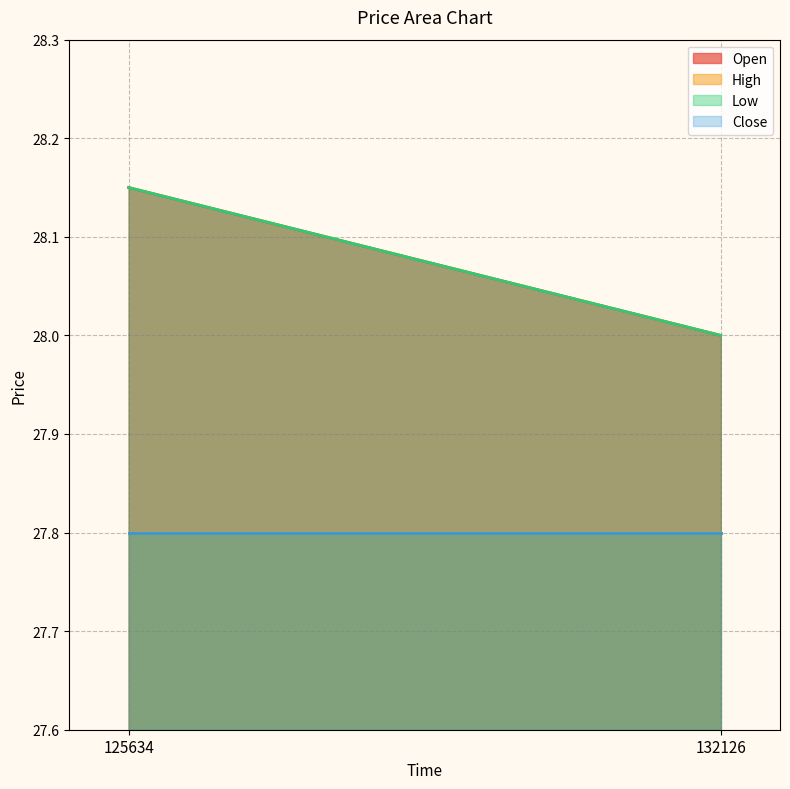

What is the smallest value displayed?

27.8